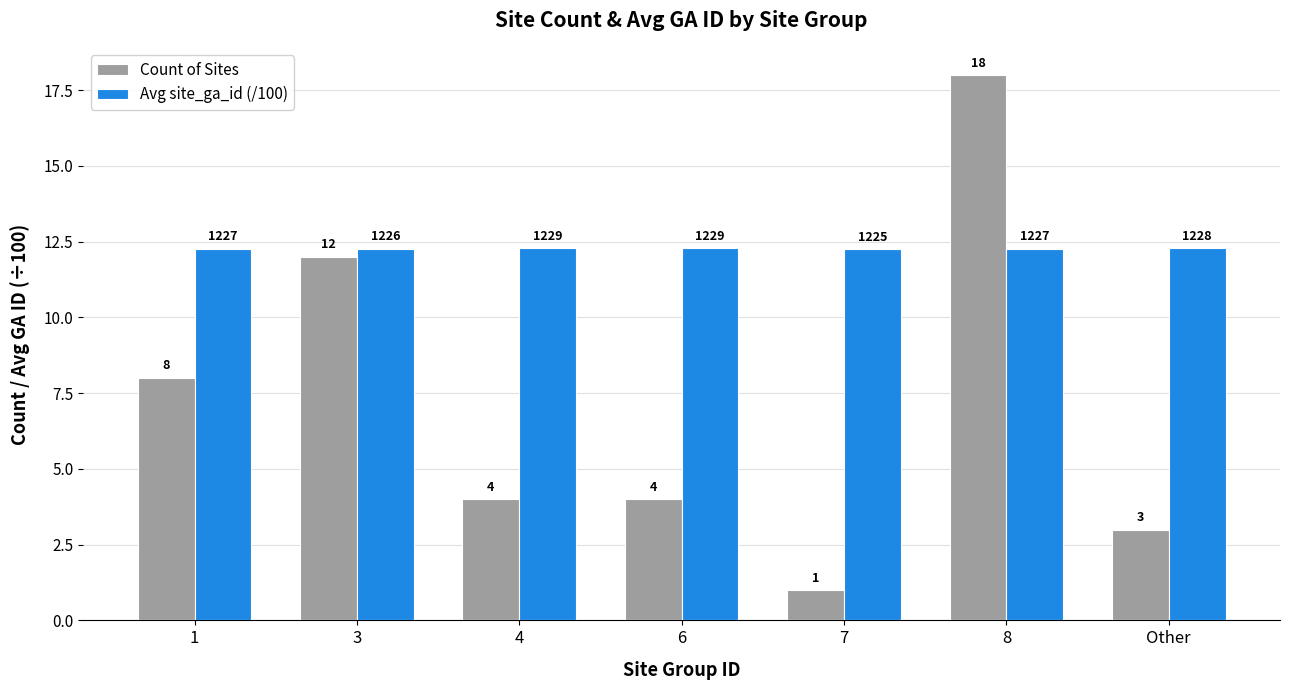

Which label corresponds to the smallest value in the chart?

7